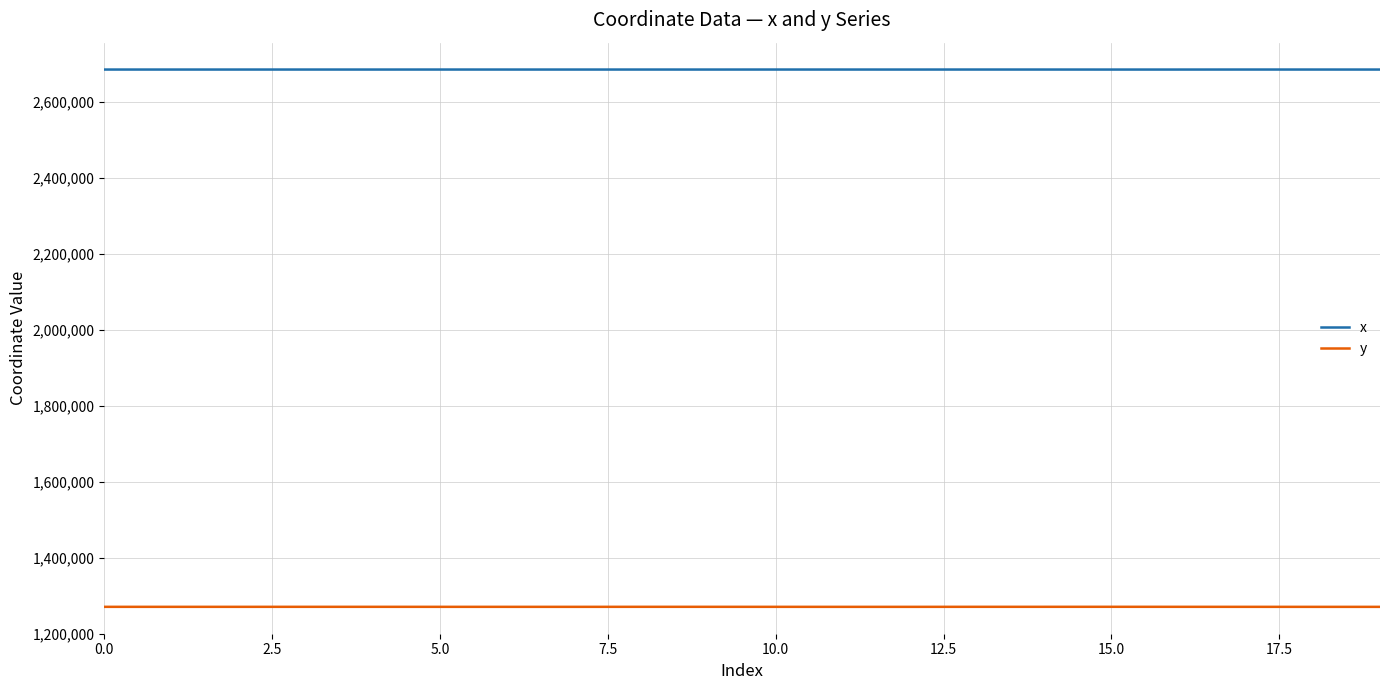

List the series in order of their overall mean, highest first.

x, y